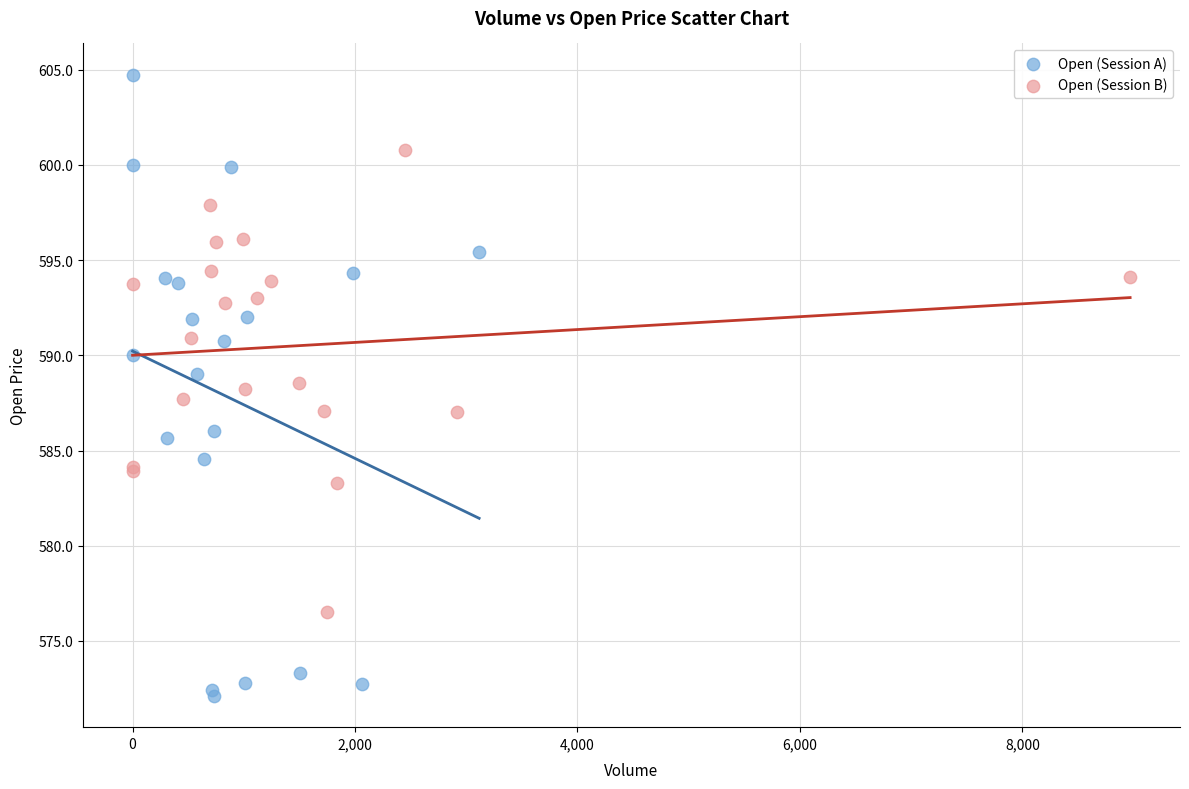

Which series has the largest Y range (max minus min)?

Open (Session A)